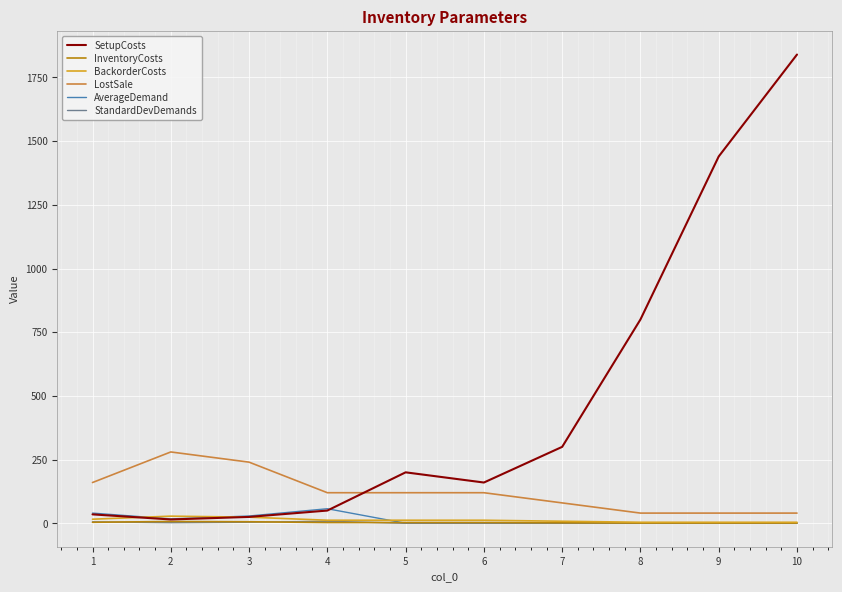

Where is the first local maximum for SetupCosts?

5